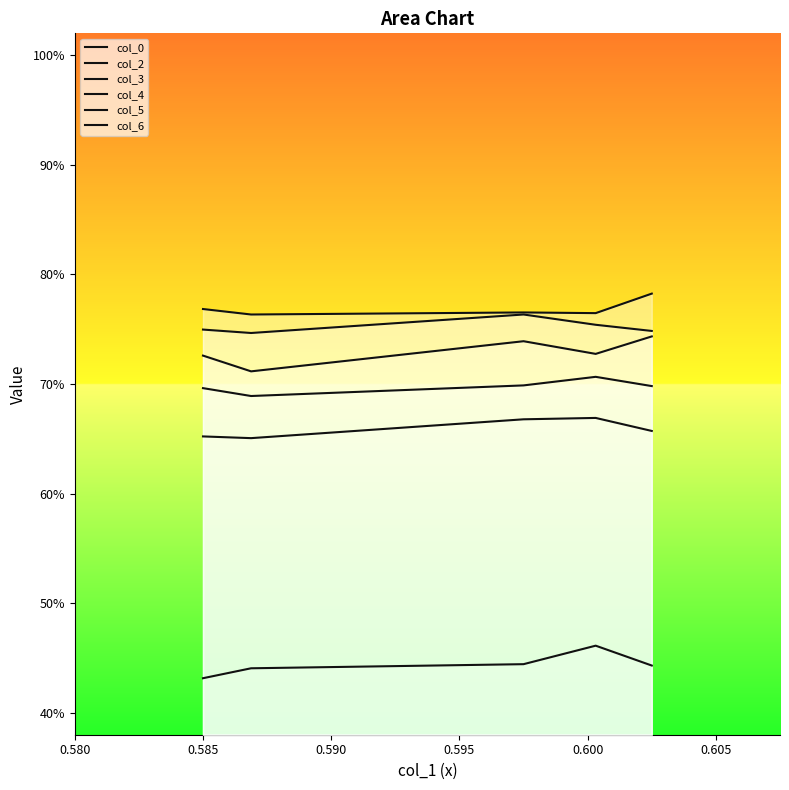

Rank the series by their maximum value, from highest to lowest.

col_6, col_5, col_4, col_3, col_2, col_0